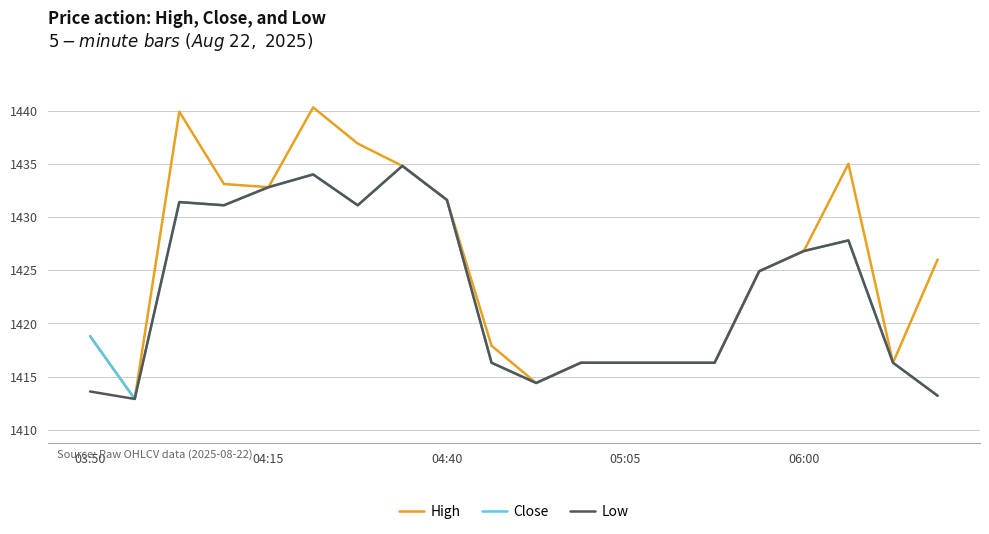

Which series has the largest total across all categories?

High